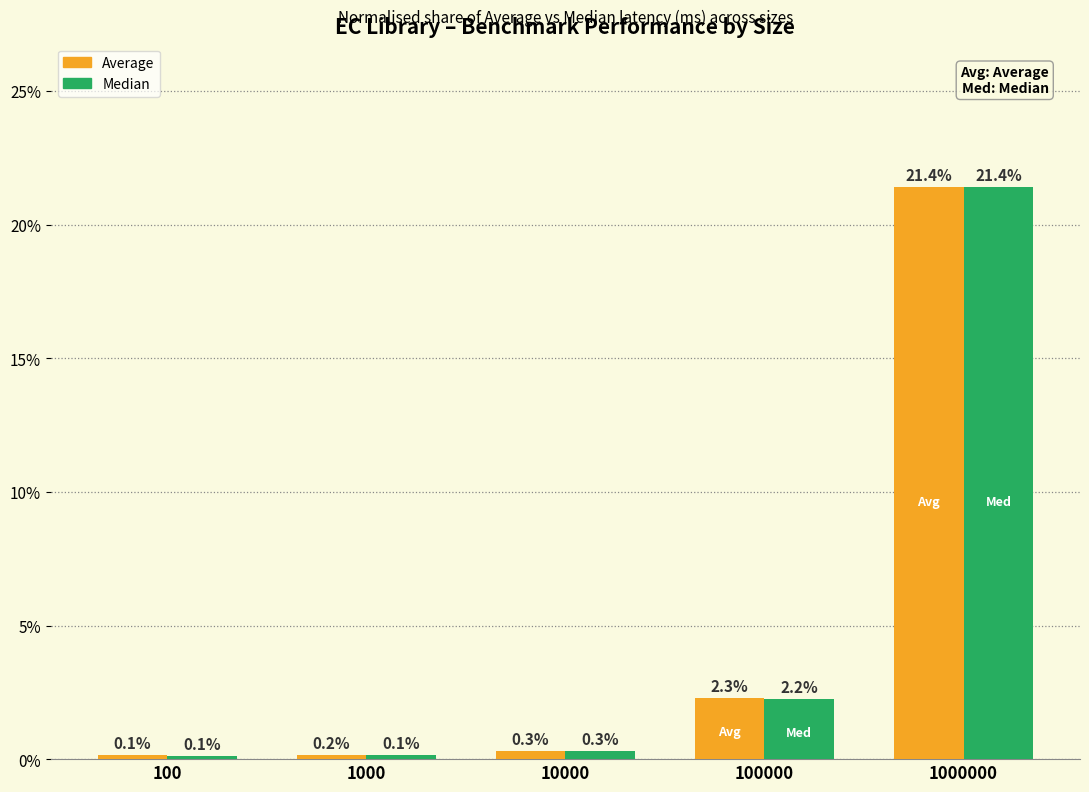

What are all the series names shown in the legend?

Average, Median